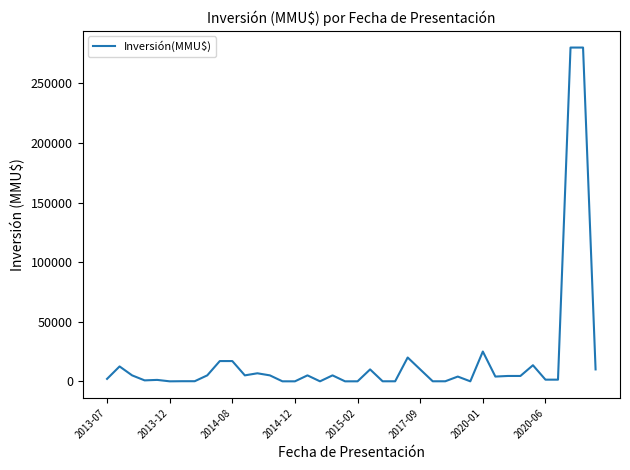

What is the maximum value shown in the chart?

280000